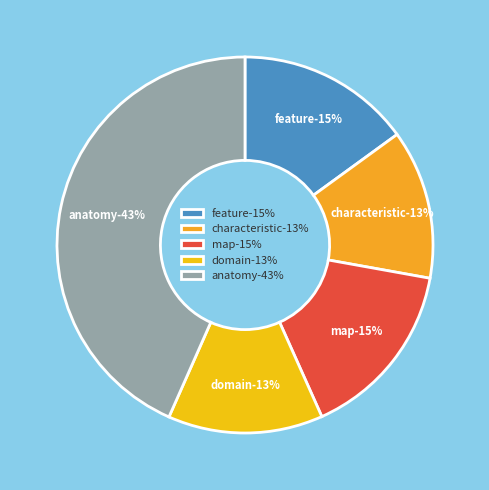

True or false: map accounts for 2% of the total.

False